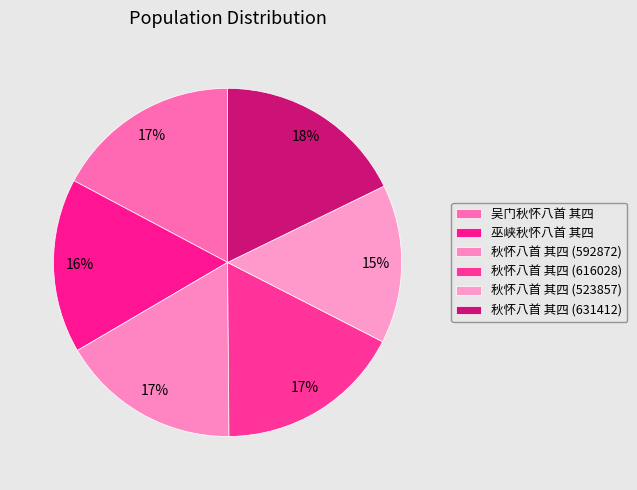

To the nearest percent, what is the difference between the largest and smallest slice percentages?

3%